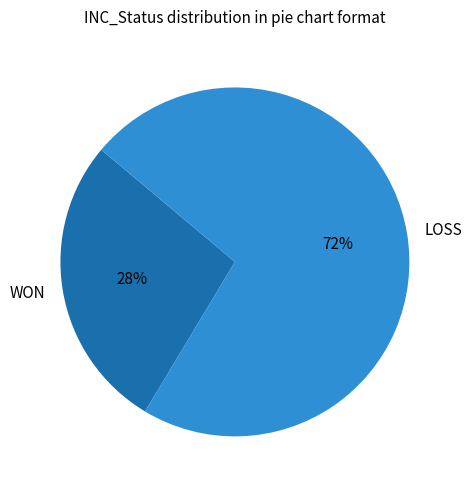

Do WON and LOSS together represent more than half of the pie?

Yes